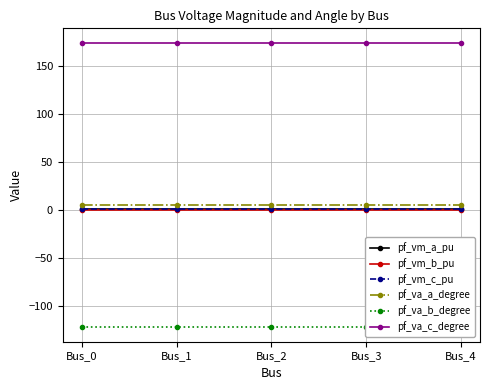

At which label does pf_va_b_degree reach its peak?

Bus_3